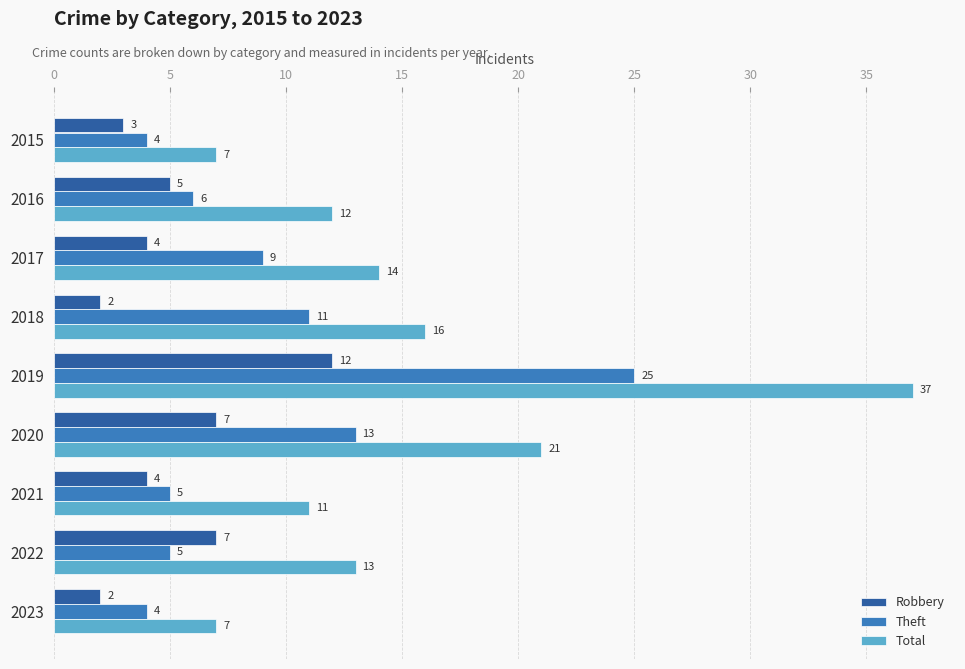

What are all the series names shown in the legend?

Robbery, Theft, Total